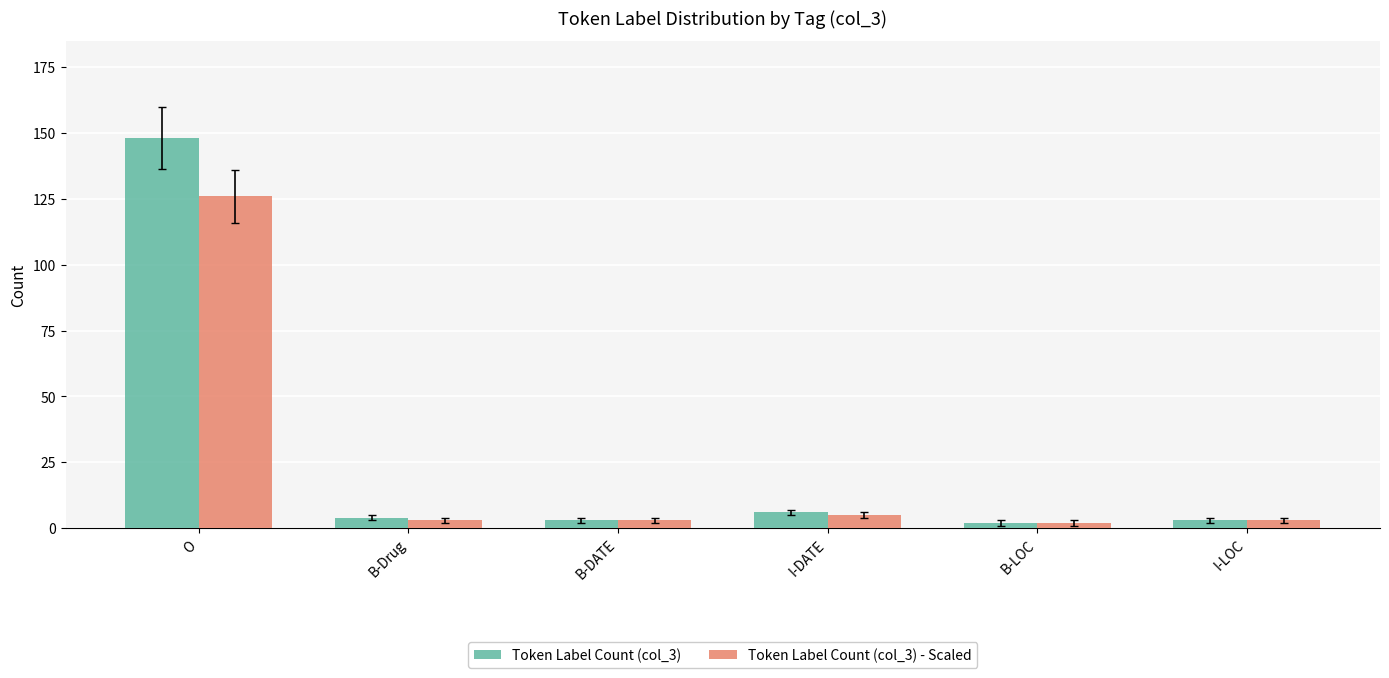

Does the chart contain stacked bars?

No